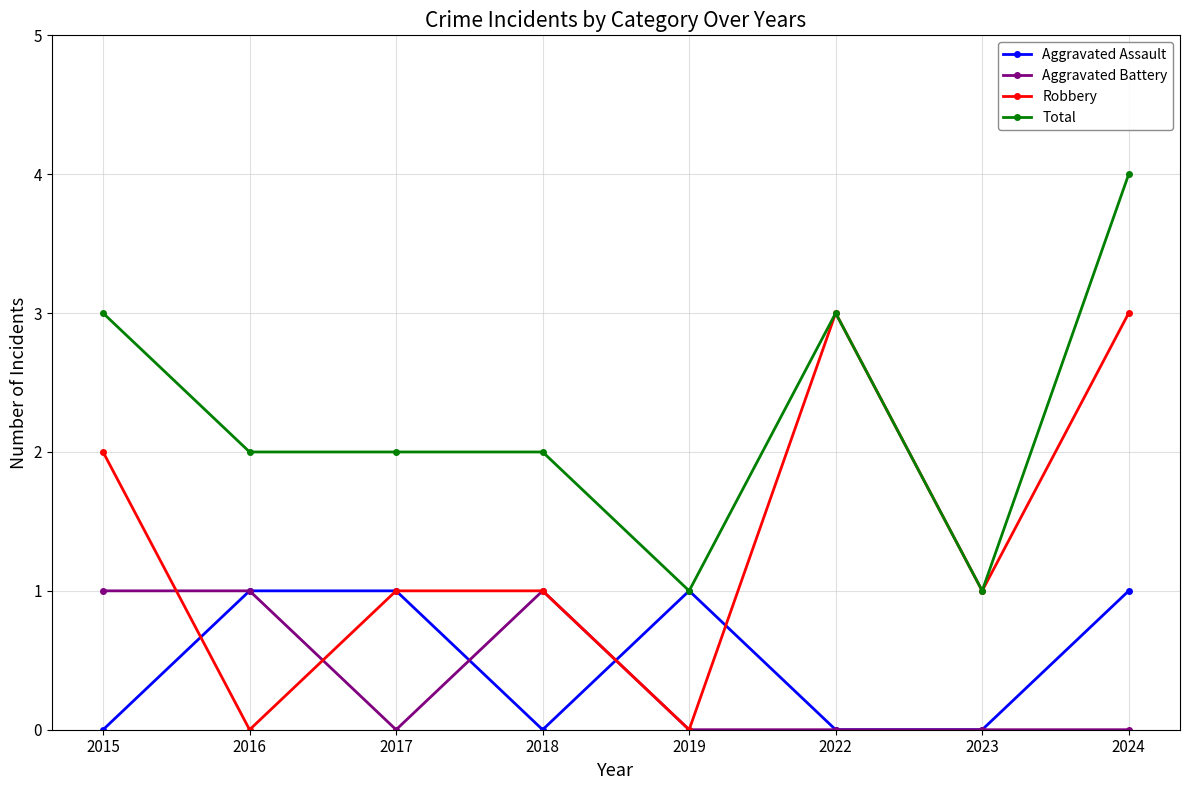

Which series has the widest spread of values?

Robbery